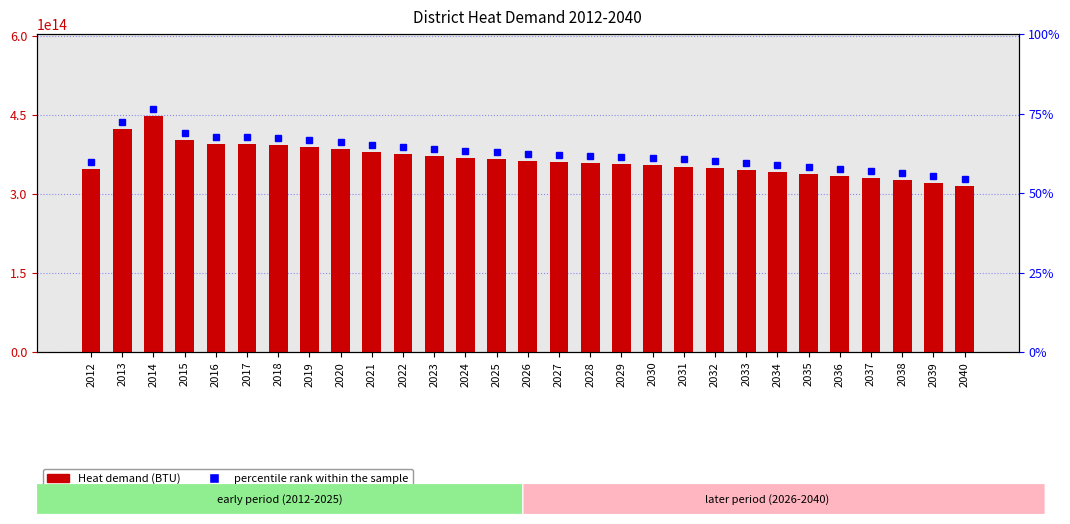

Where is the data nearest to the value 381169445737999?

2021